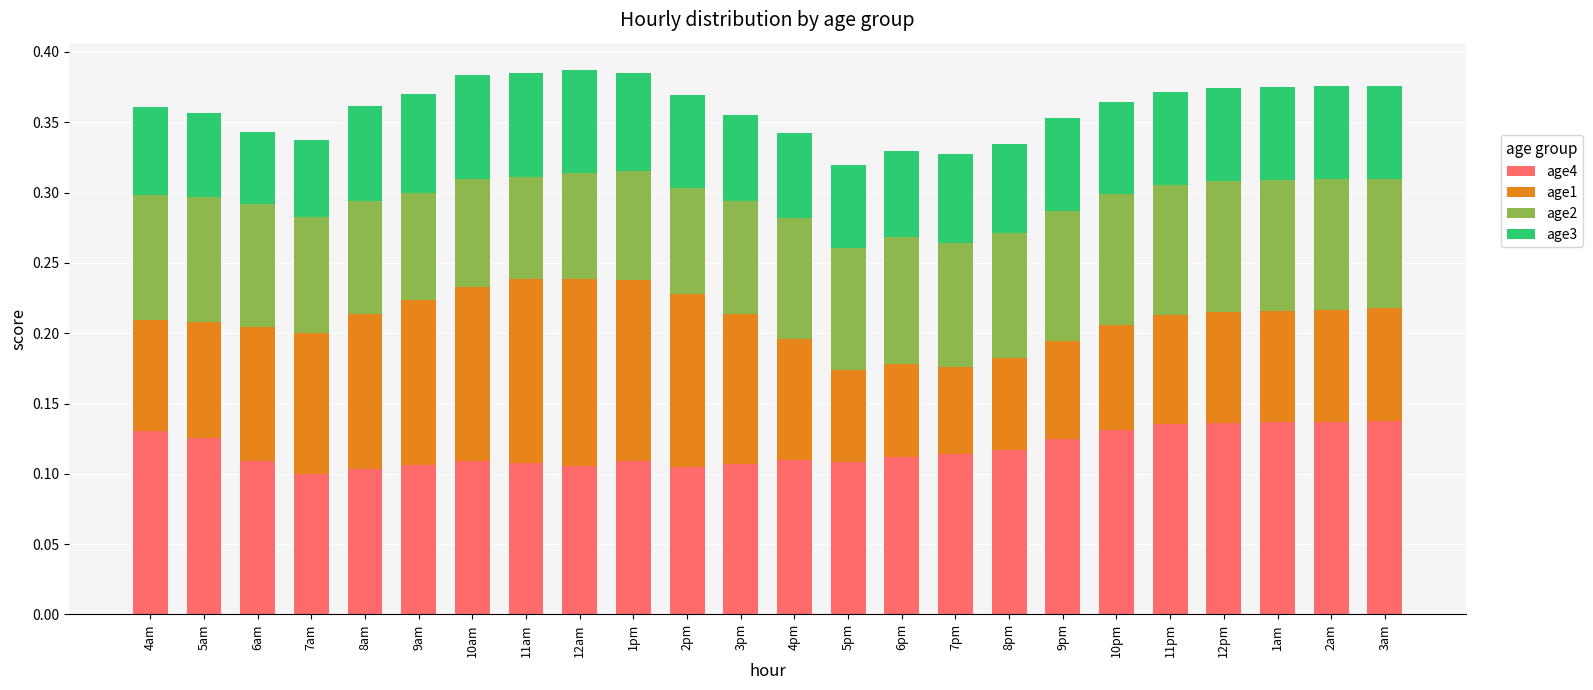

The age4 series shows 0.1 at 7am. True or false?

True